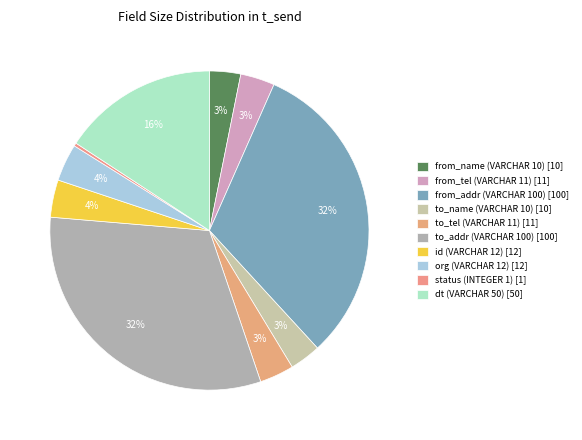

Count the number of slices in the pie.

10